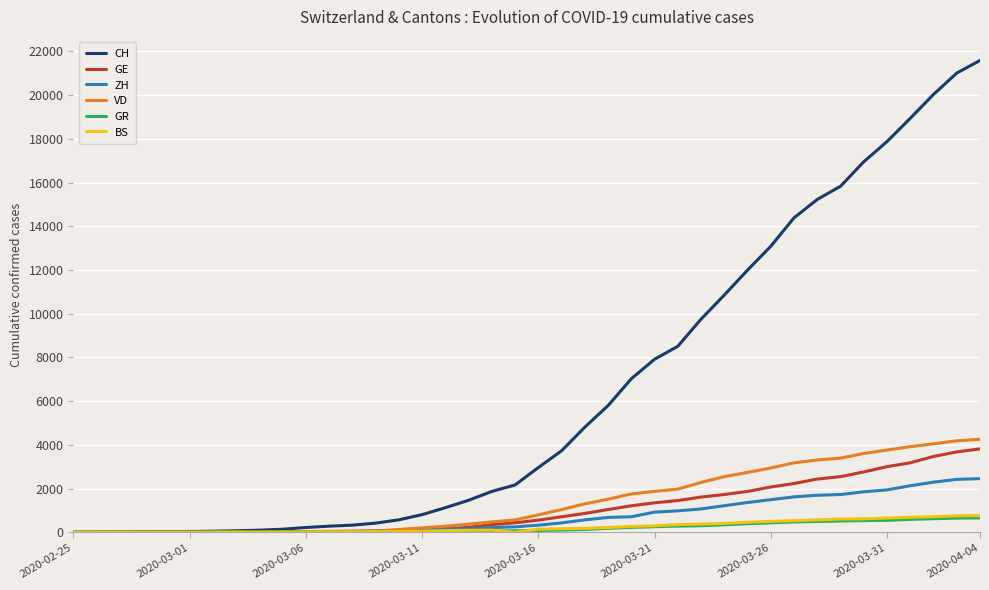

Which series has the largest total across all categories?

CH